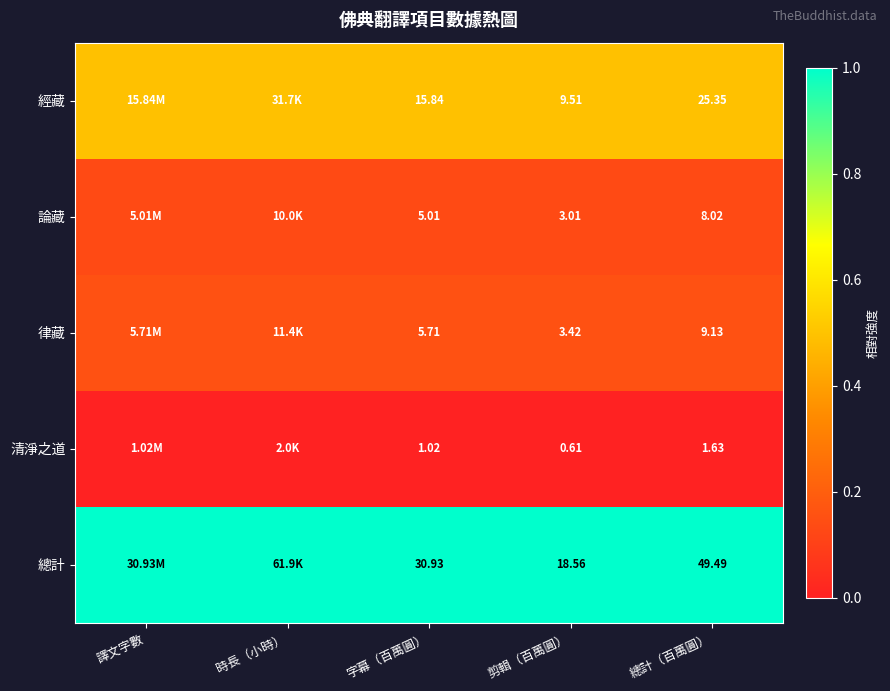

At which category is the sum across all series the highest?

剪輯（百萬圓）